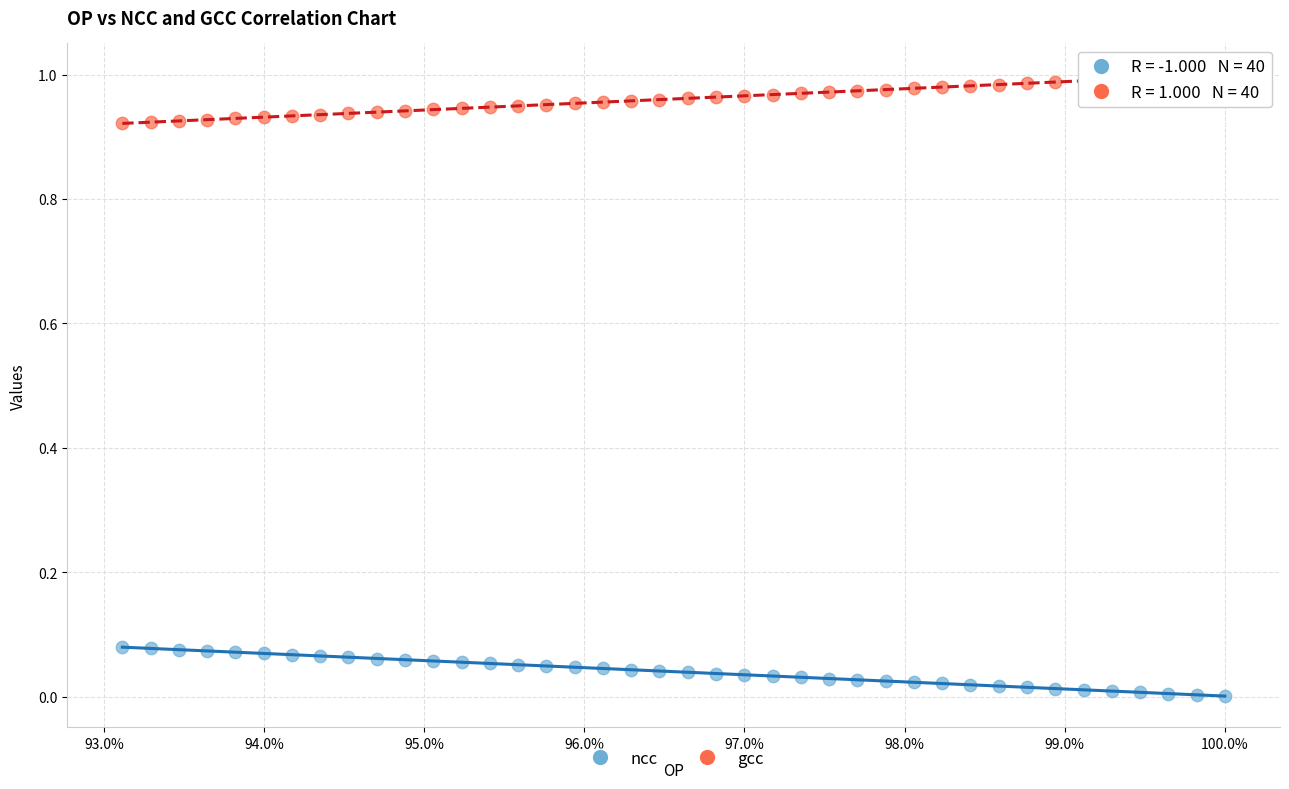

Which series reaches the maximum Y coordinate?

gcc